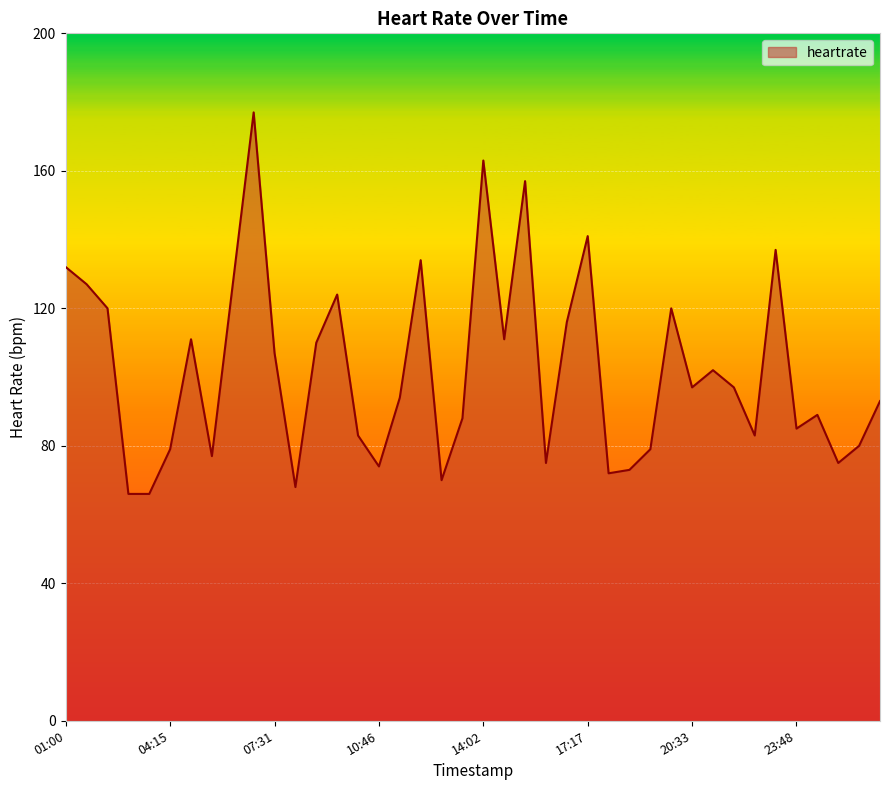

What is the greatest value displayed?

177